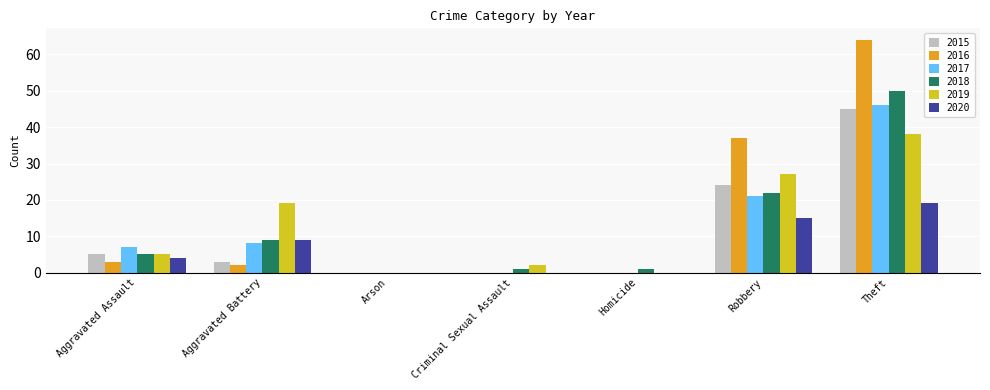

Reading left to right, list all the values displayed in this chart.

2015: Aggravated Assault=5	Aggravated Battery=3	Arson=0	Criminal Sexual Assault=0	Homicide=0	Robbery=24	Theft=45
2016: Aggravated Assault=3	Aggravated Battery=2	Arson=0	Criminal Sexual Assault=0	Homicide=0	Robbery=37	Theft=64
2017: Aggravated Assault=7	Aggravated Battery=8	Arson=0	Criminal Sexual Assault=0	Homicide=0	Robbery=21	Theft=46
2018: Aggravated Assault=5	Aggravated Battery=9	Arson=0	Criminal Sexual Assault=1	Homicide=1	Robbery=22	Theft=50
2019: Aggravated Assault=5	Aggravated Battery=19	Arson=0	Criminal Sexual Assault=2	Homicide=0	Robbery=27	Theft=38
2020: Aggravated Assault=4	Aggravated Battery=9	Arson=0	Criminal Sexual Assault=0	Homicide=0	Robbery=15	Theft=19